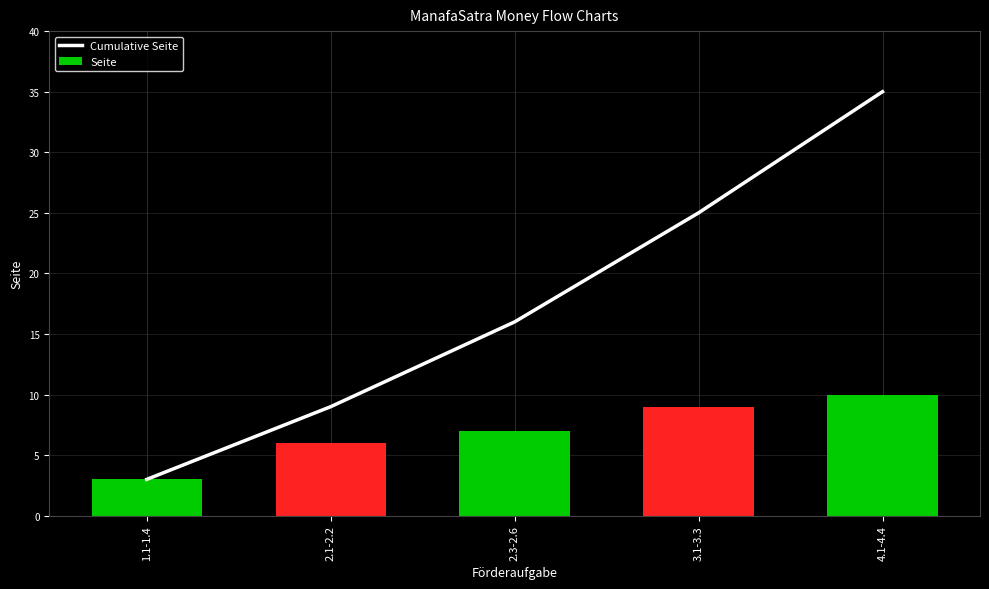

What is the lowest value of the Seite series?

3